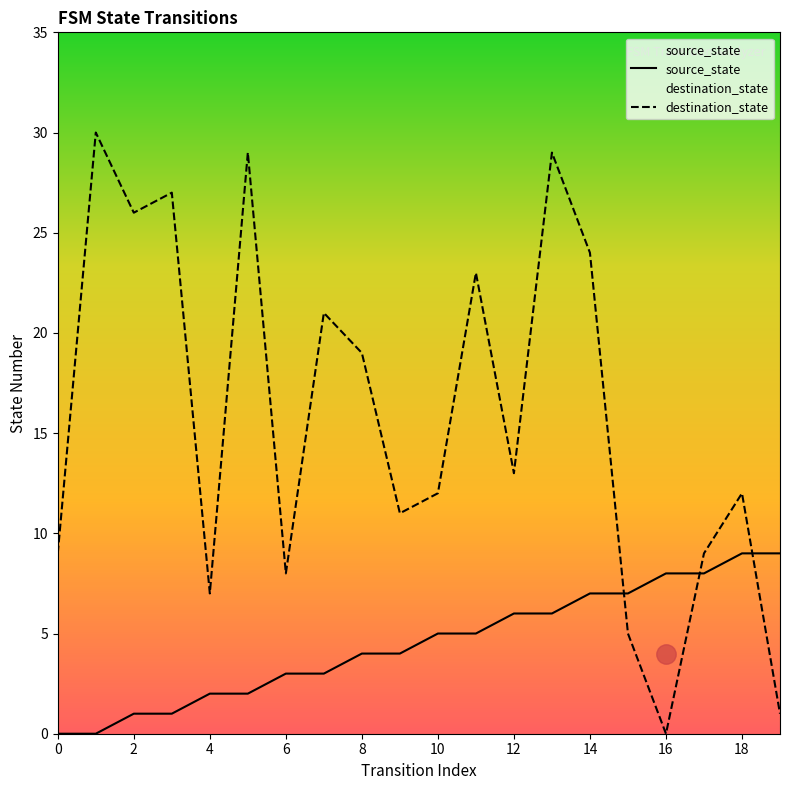

The value of source_state at 11 is 8. True or false?

False